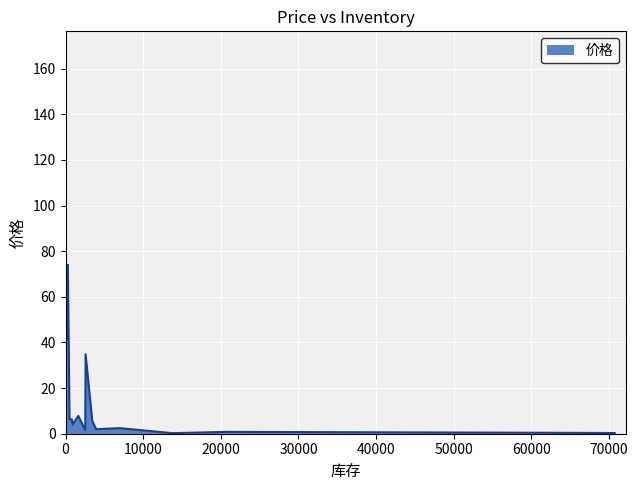

Which label corresponds to the smallest value in the chart?

13779